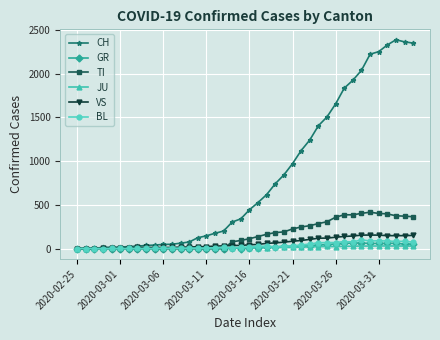

Which series has the largest range (max minus min)?

CH